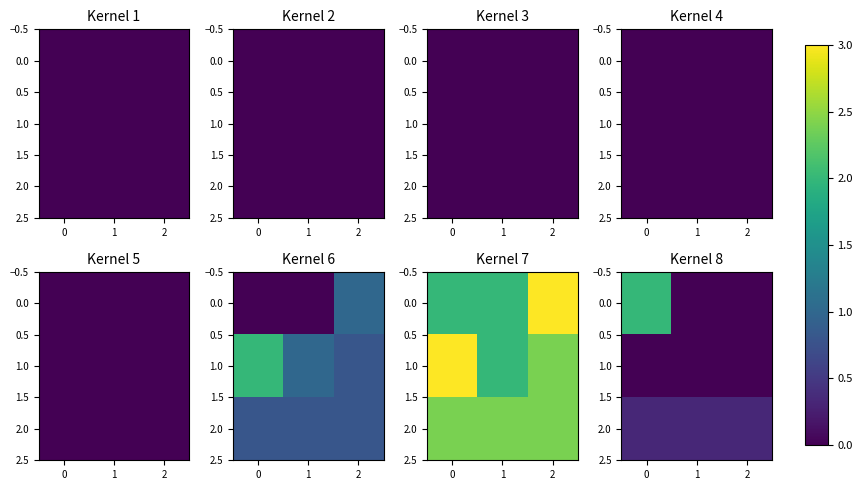

What is the difference between the highest and lowest values at 2?

0.3